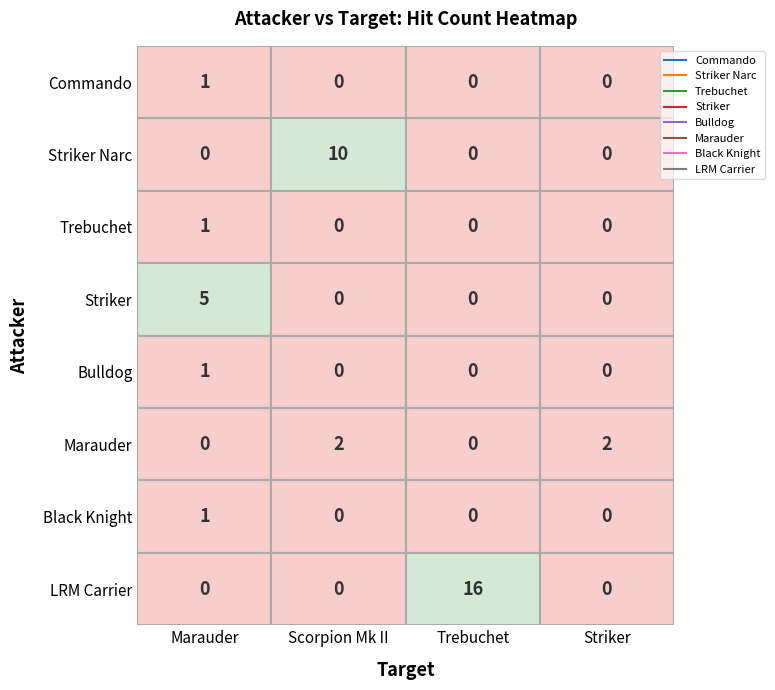

The Striker Narc series shows 0 at Trebuchet. True or false?

True